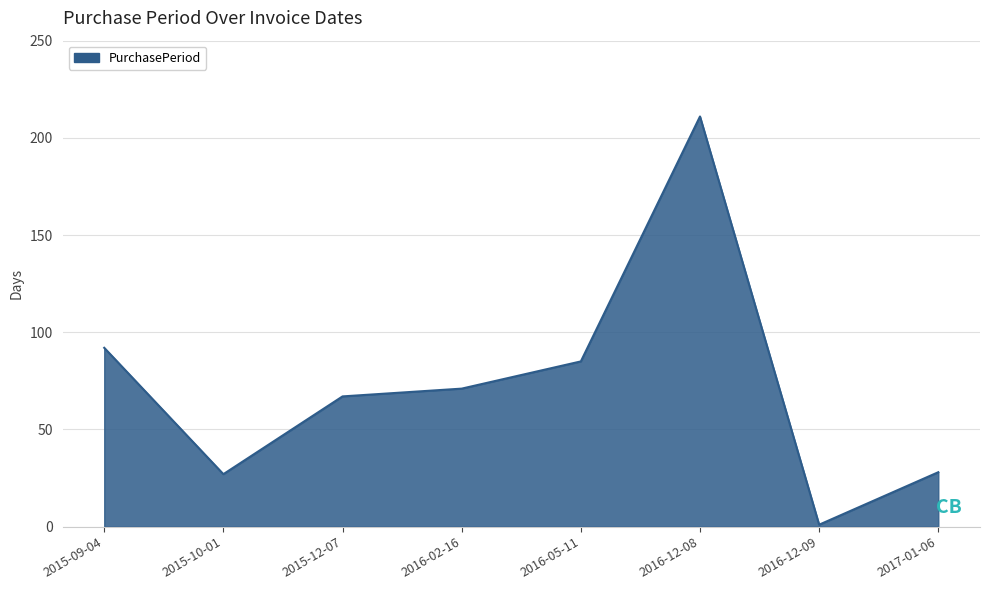

Where is the data nearest to the value 106?

2015-09-04